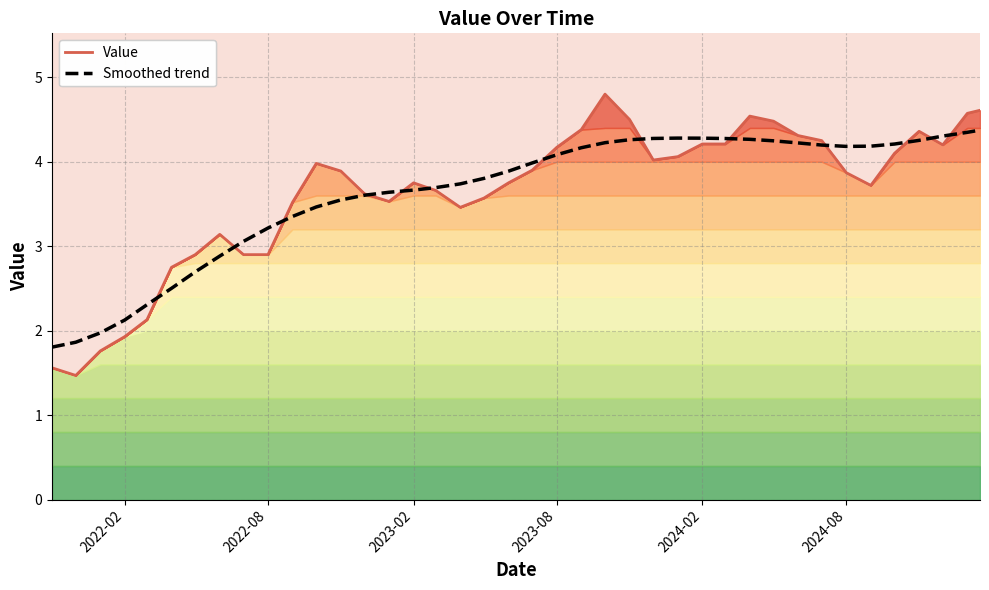

What is the maximum value for Smoothed trend?

4.4